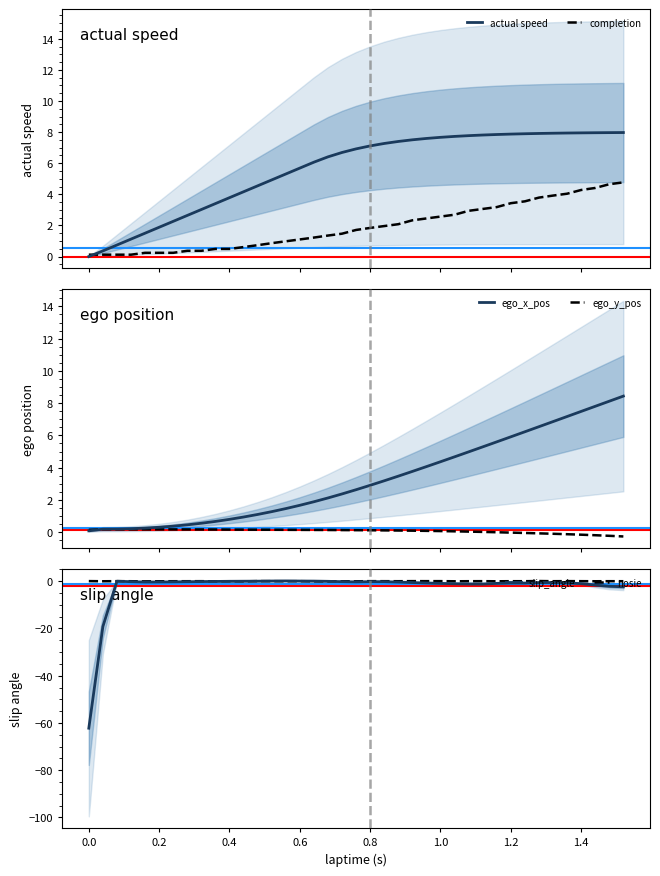

How many times do actual speed and ego_x_pos cross each other?

2